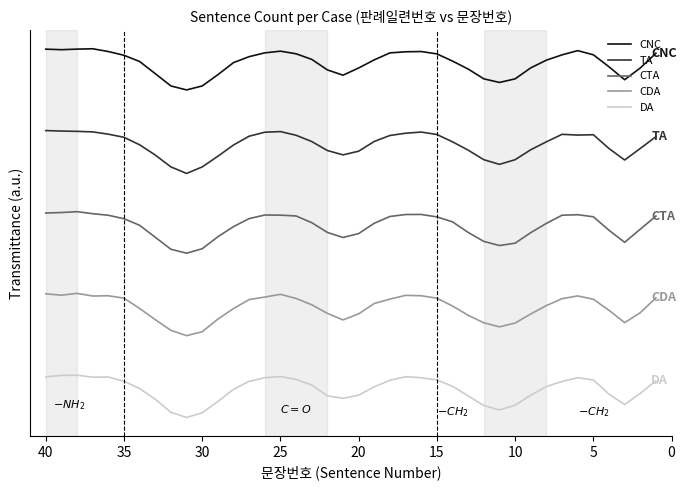

What is the highest value of the CDA series?

1.7